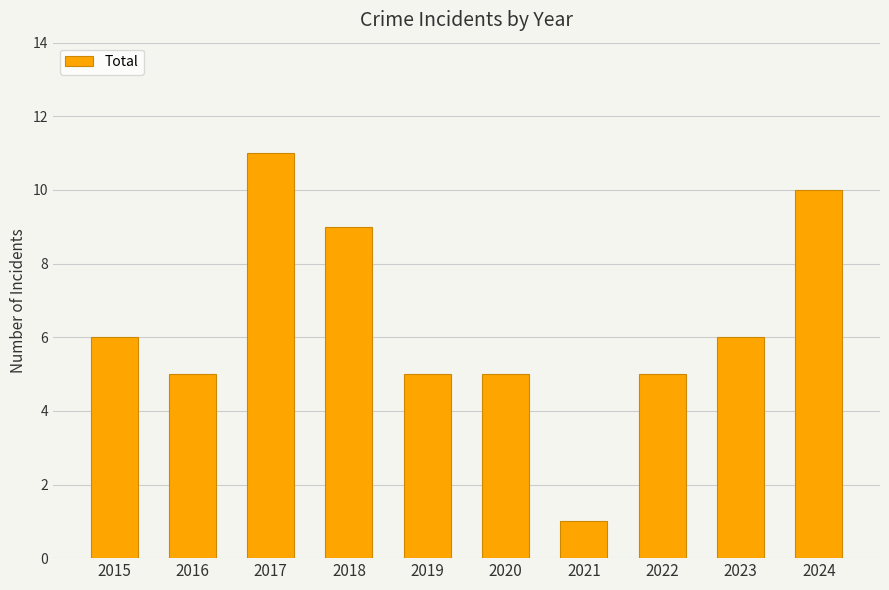

What is the change in value from 2022 to 2024?

+5